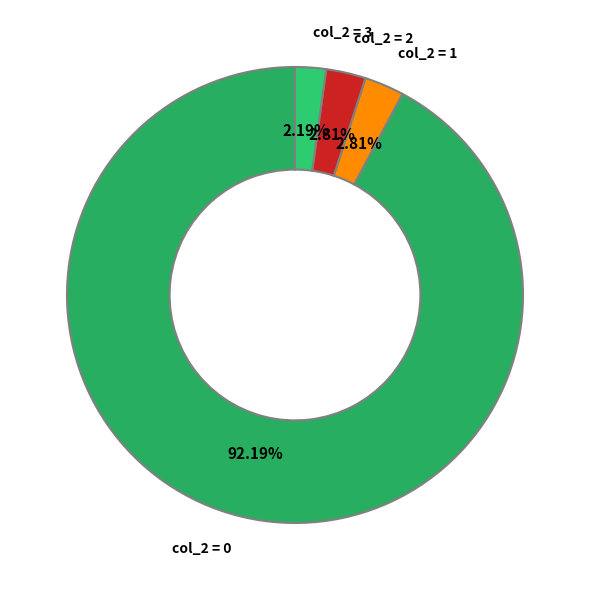

Do col_2 = 1 and col_2 = 2 together represent more than half of the pie?

No